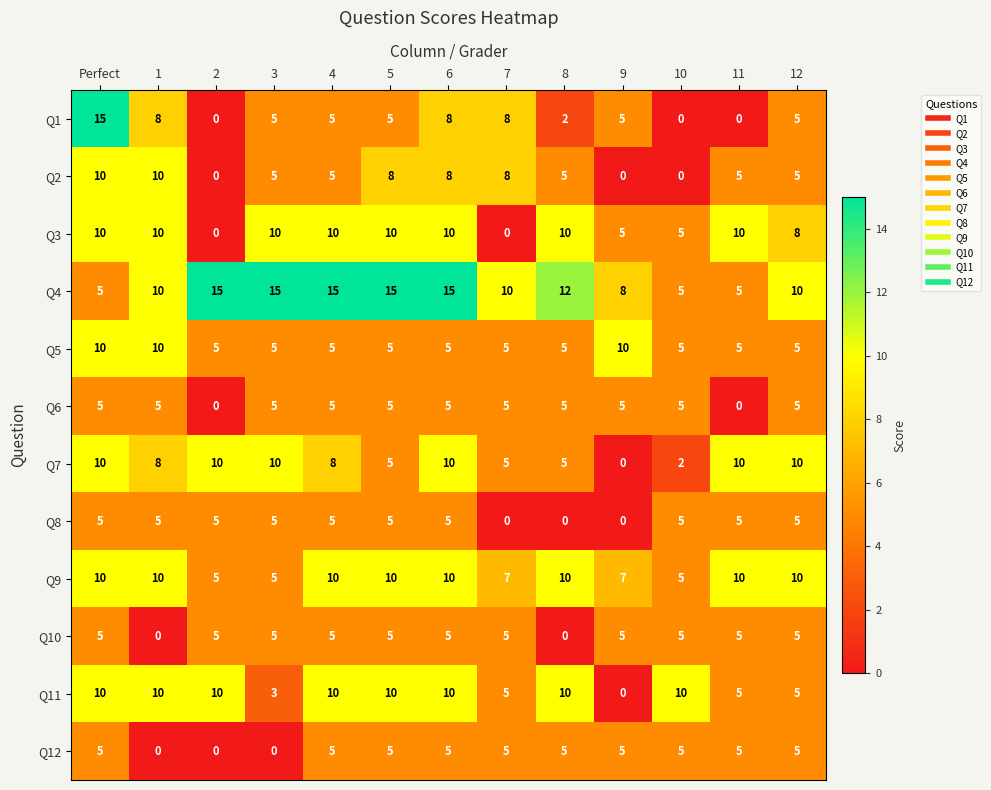

How many Q1 values are between 2 and 8?

9